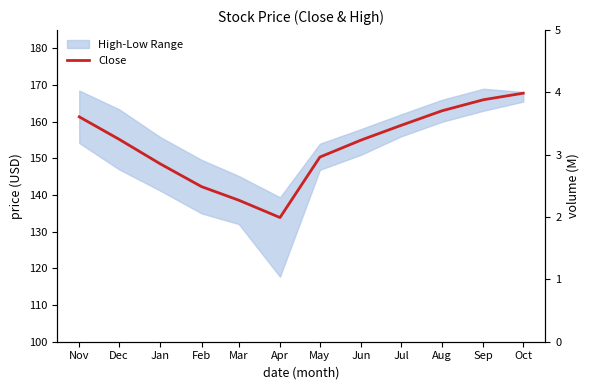

Which category has the lowest value across all series?

Apr